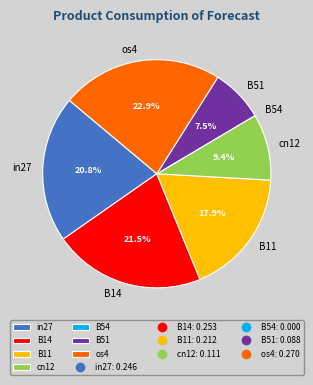

Which category has the biggest portion of the pie?

os4